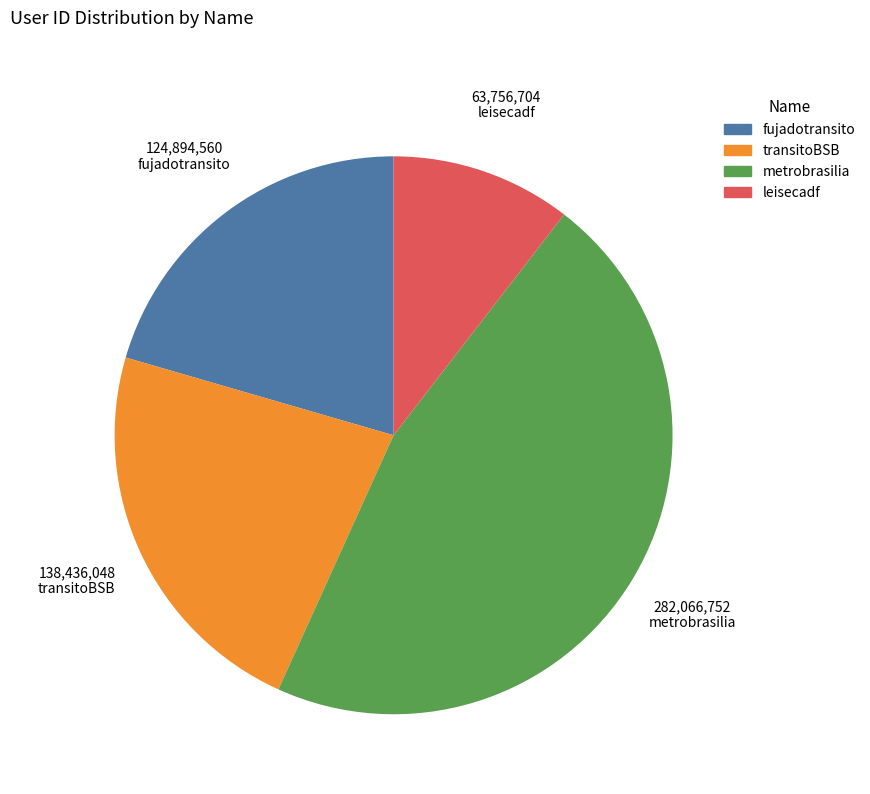

Do leisecadf and fujadotransito together represent more than half of the pie?

No